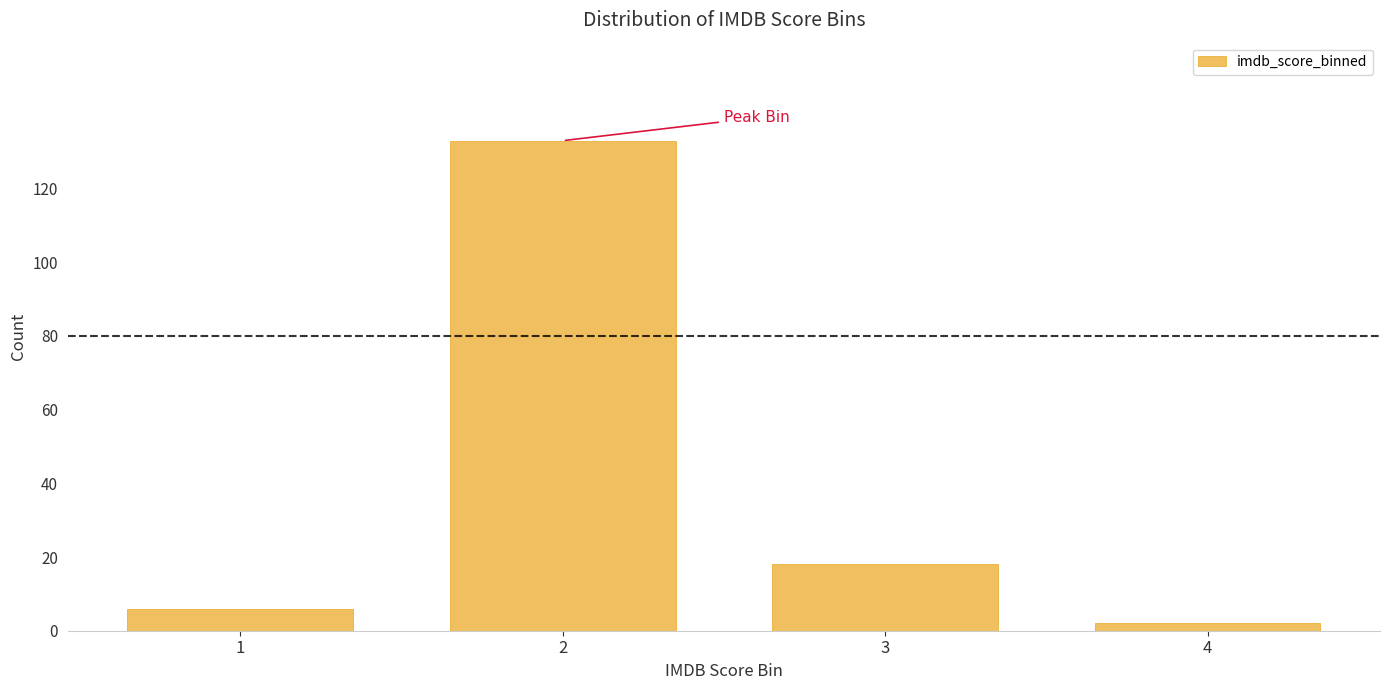

Reading left to right, what are all the values shown in this chart?

1=6	2=133	3=18	4=2